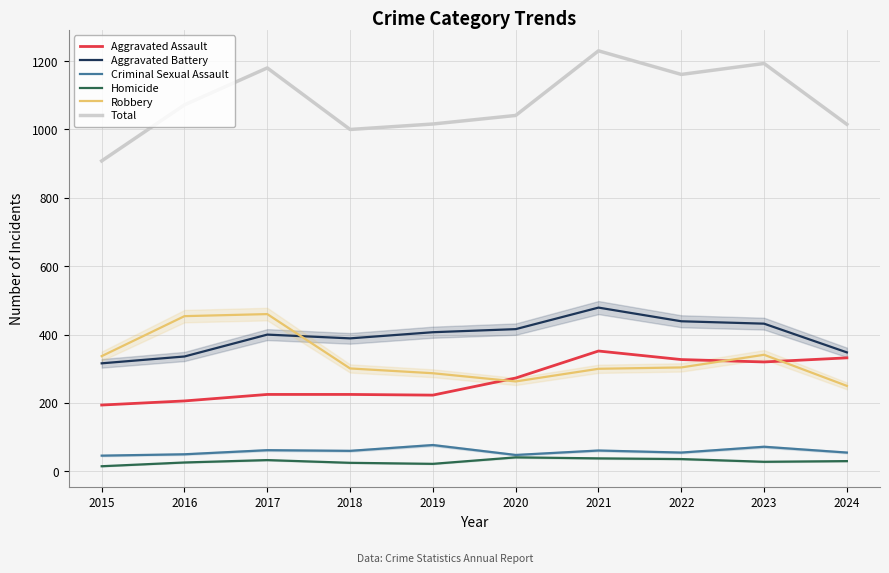

Read the Total value at 2015, to the nearest 10.

910